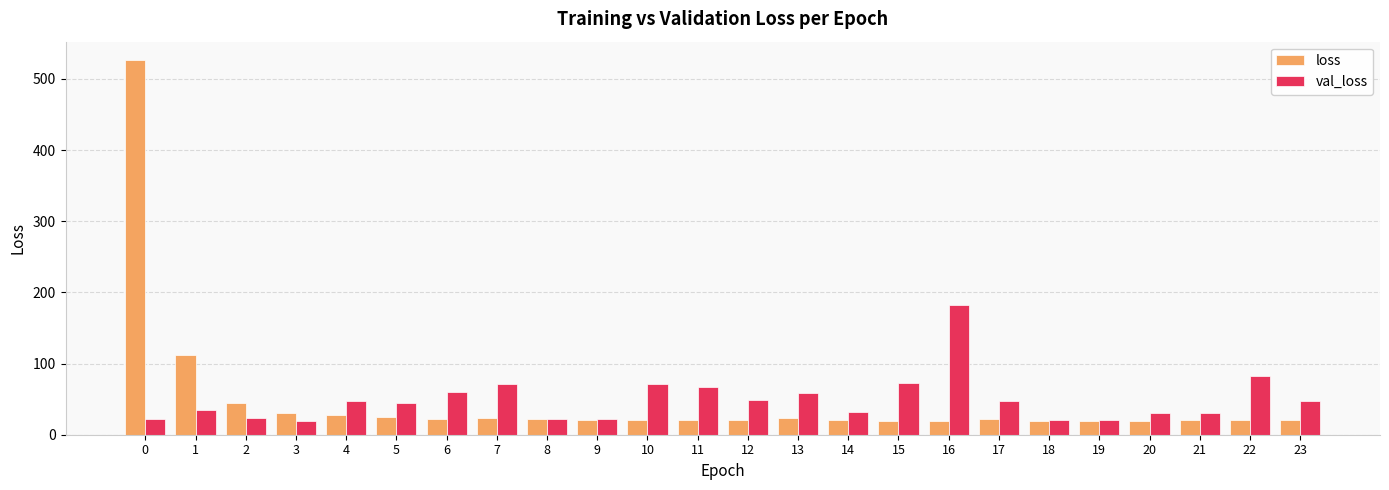

Rank the series by their maximum value, from lowest to highest.

val_loss, loss